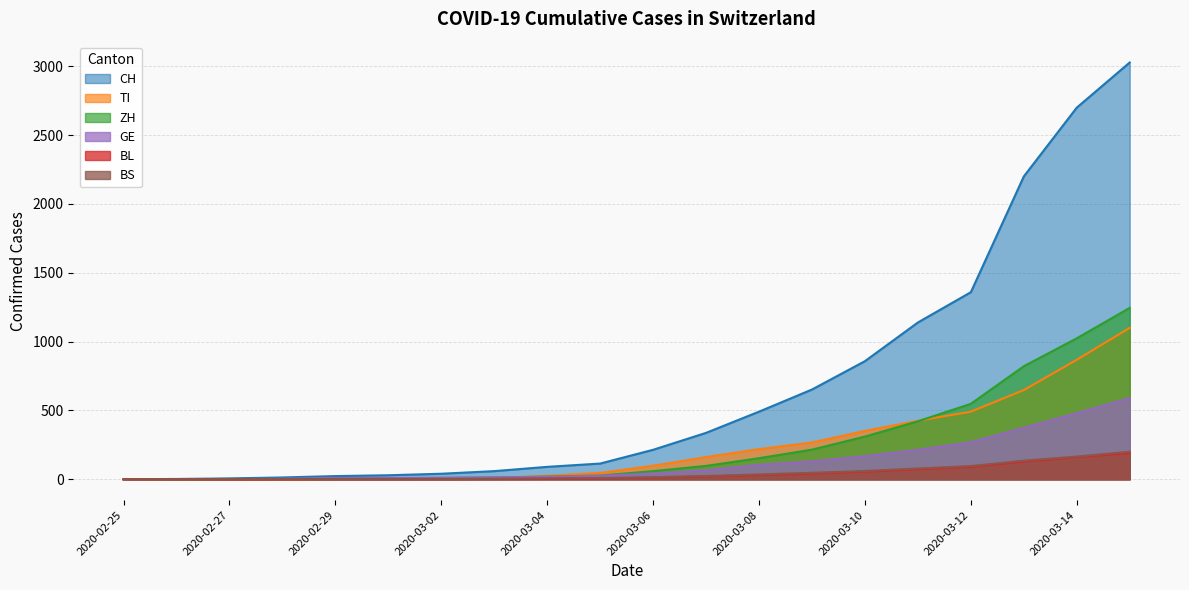

What is the label of the 15th point from the left?

2020-03-10